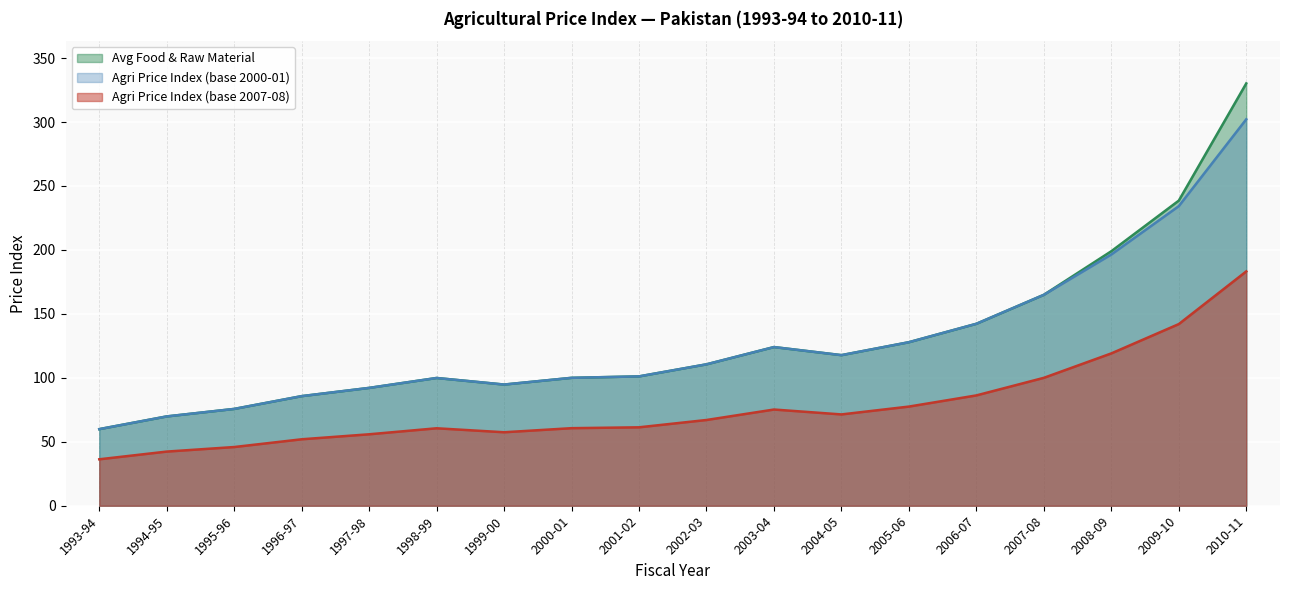

What is the sum of all Agri Price Index (base 2000-01) values?

2299.1